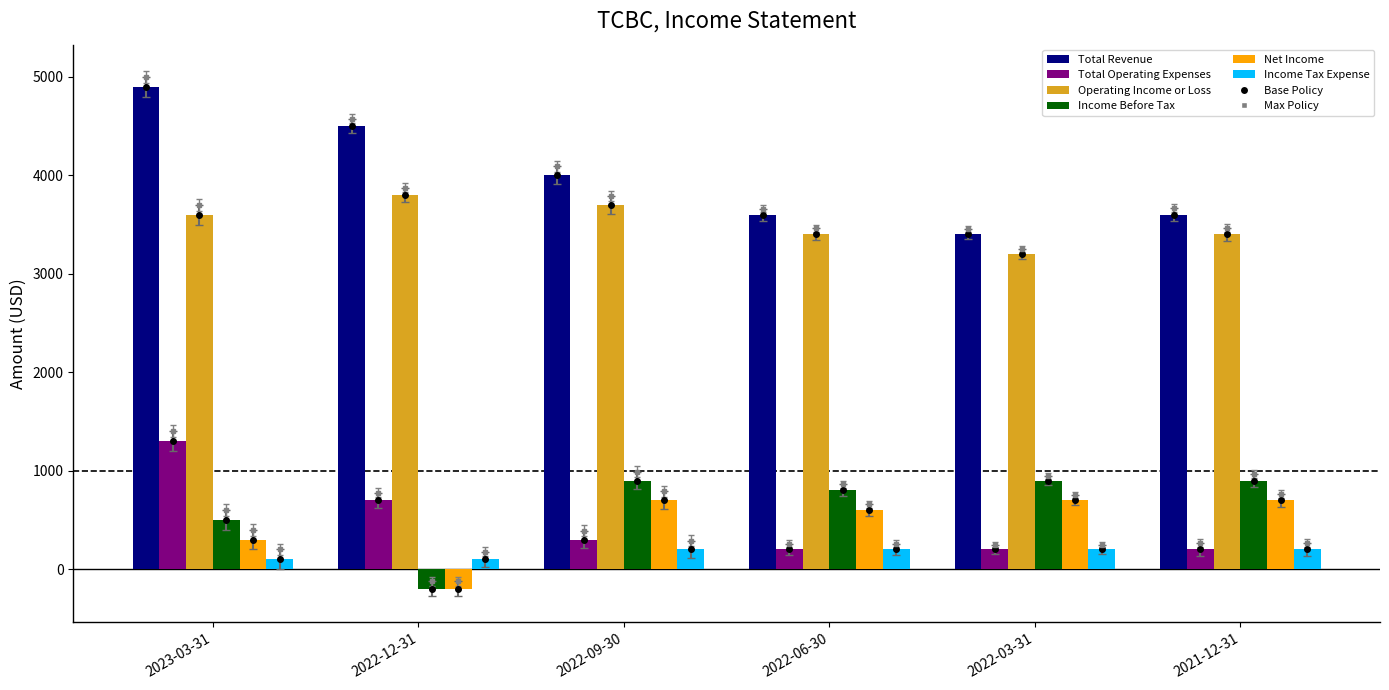

What position from the left is 2022-12-31?

2